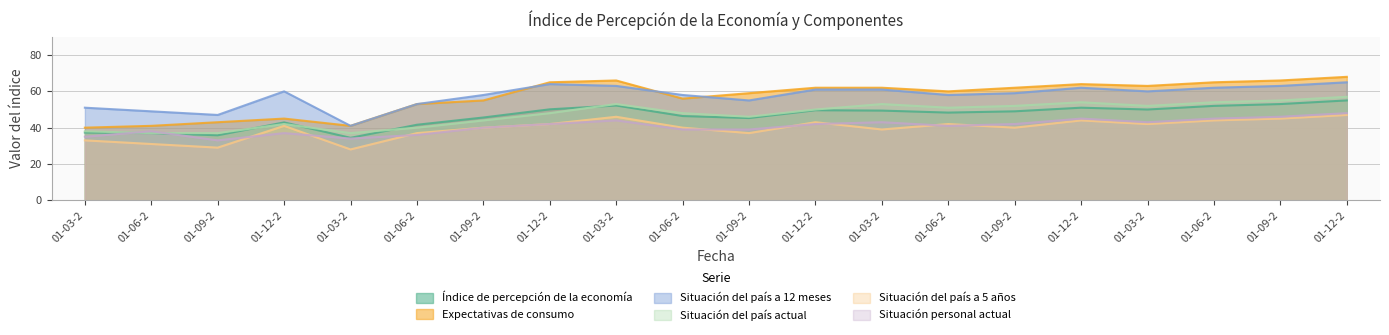

Where do Situación del país actual and Situación personal actual first cross each other?

01-03-2 and 01-06-2